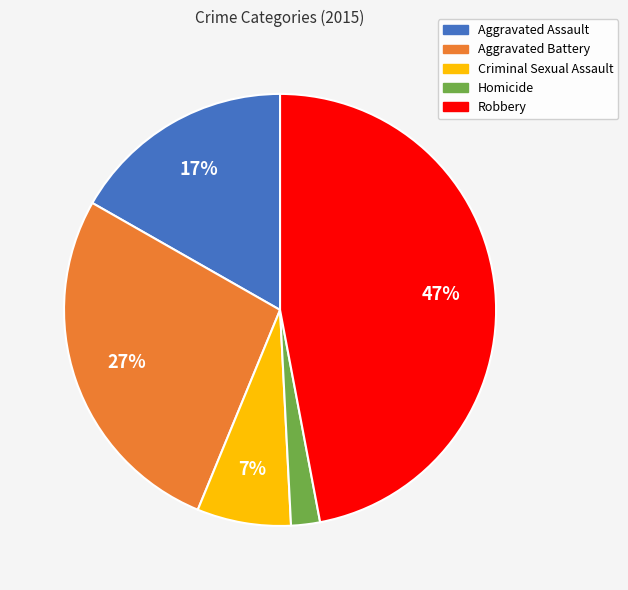

What is the smallest slice in the pie chart?

Homicide